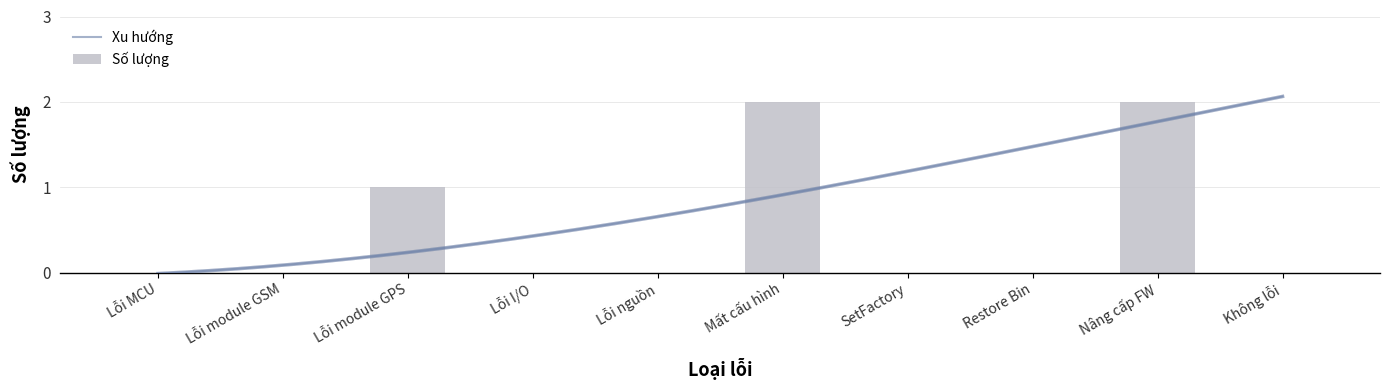

Reading left to right, what are all the values shown in this chart?

0	0	1	0	0	2	0	0	2	0